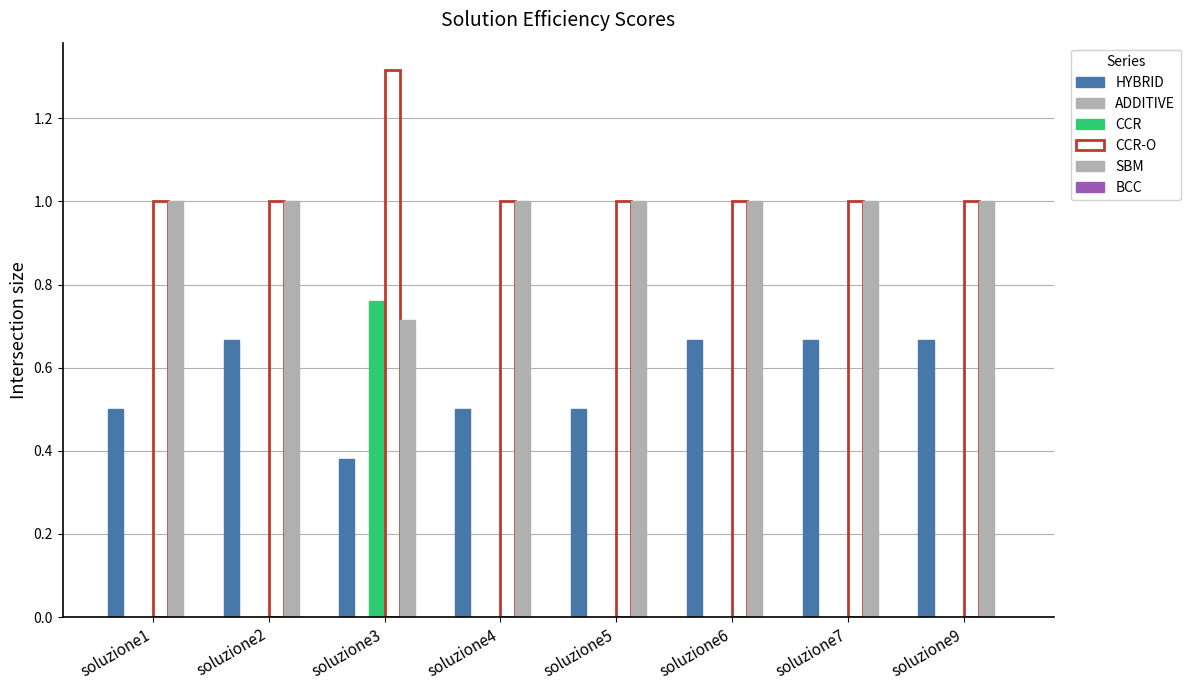

How many series are shown in this chart?

4